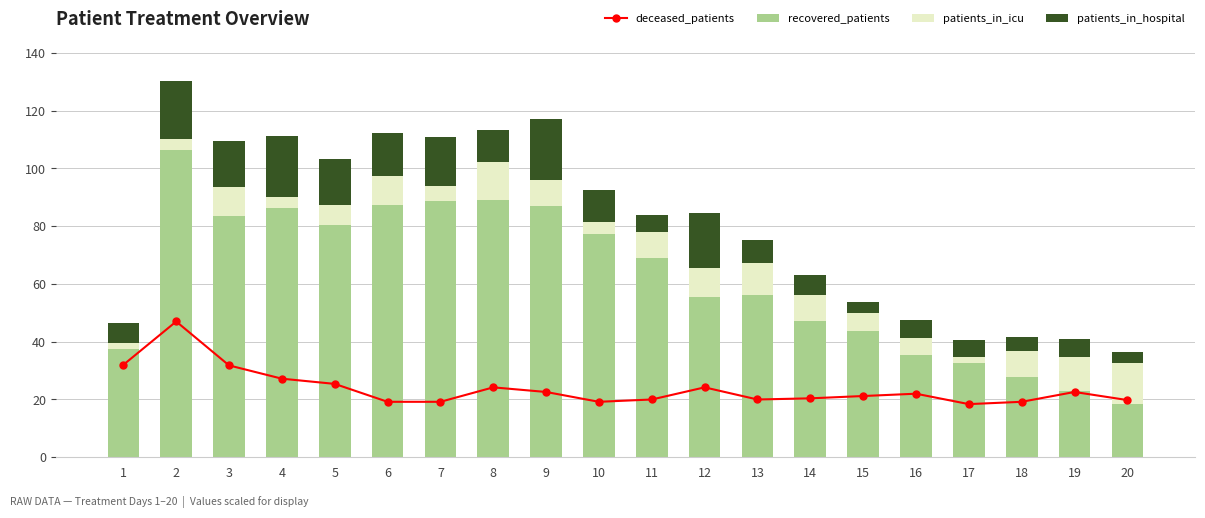

How many categories are shown in the chart?

20